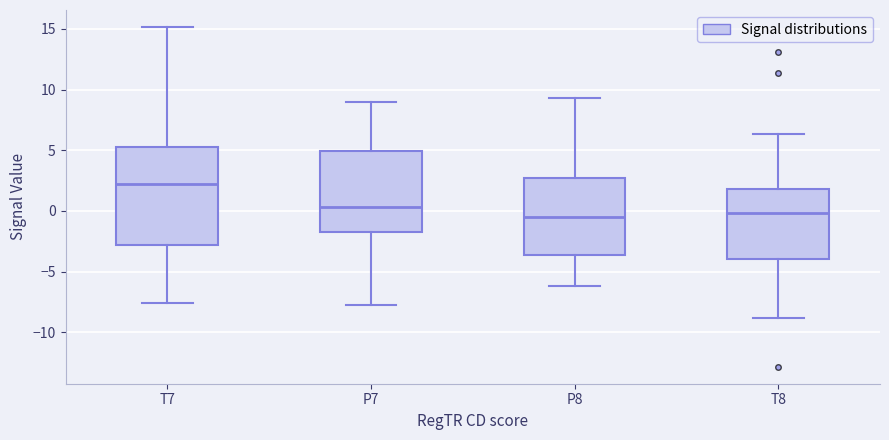

Where does the lower whisker of the box for P8 end on the y-axis? The values are not printed on the chart, so give them approximately, as read against the axis.

-6.0